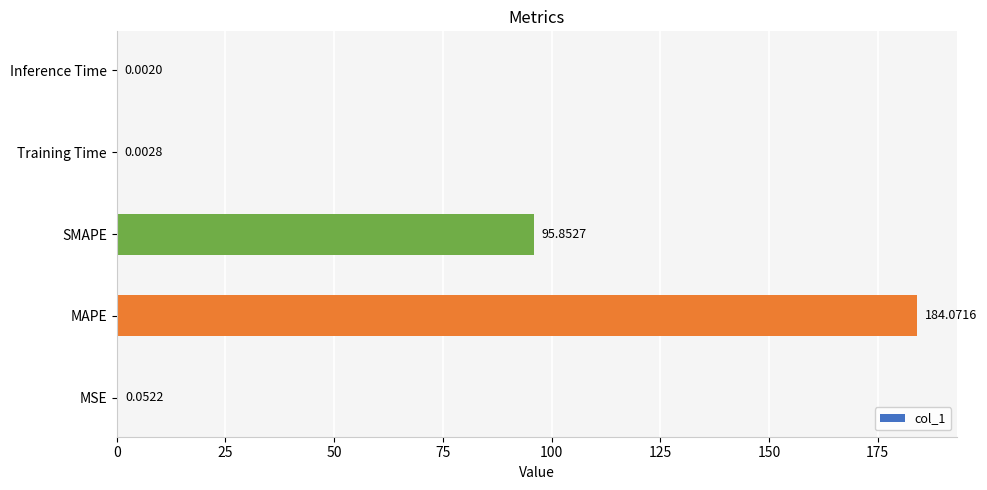

Which category has the highest value across all series?

MAPE